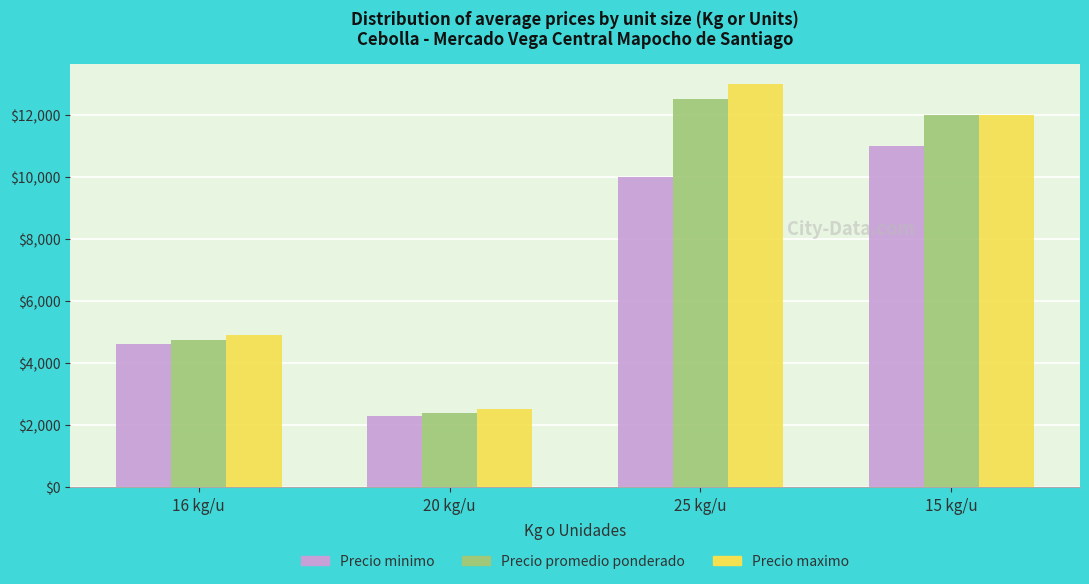

What is the average value of the Precio minimo series?

6975